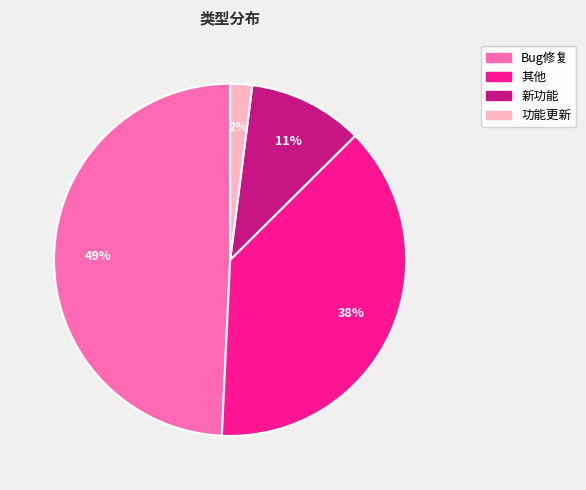

To the nearest percent, what portion does 功能更新 represent?

2%